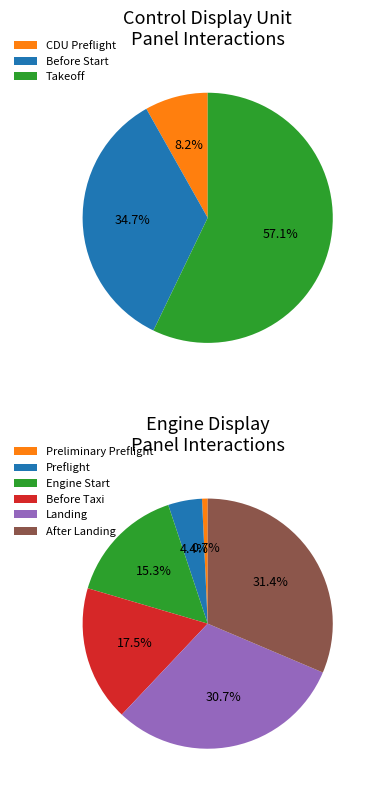

Which slice is the largest?

After Landing Procedure